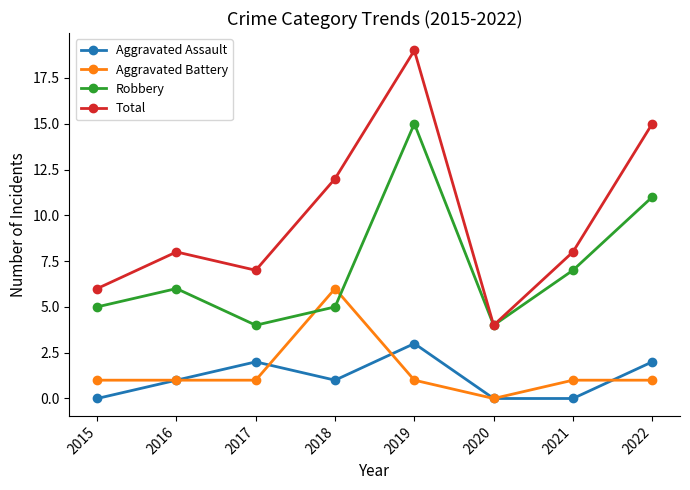

How many values in the Robbery series are below 6?

4